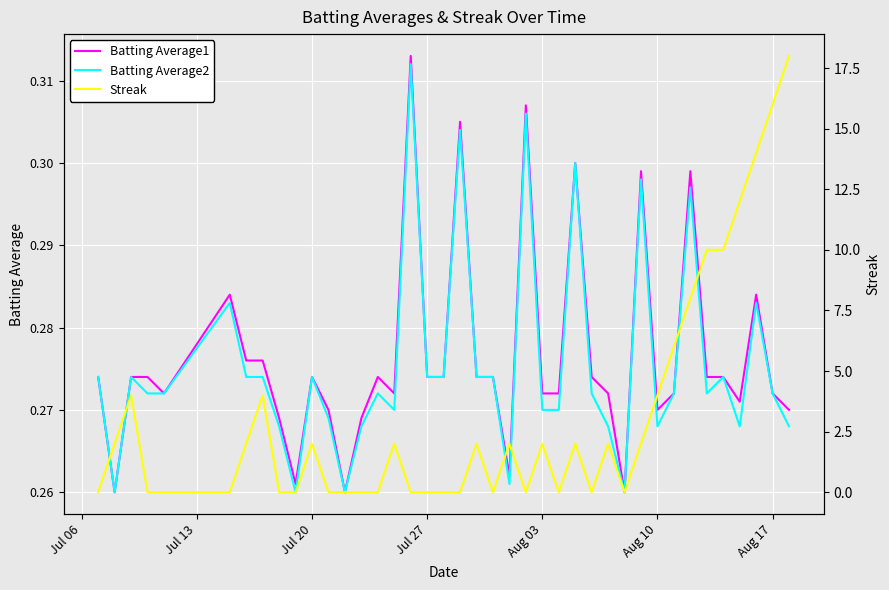

Reading right to left, list all the values displayed in this chart.

Batting Average1: 0.3	0.3	0.3	0.3	0.3	0.3	0.3	0.3	0.3	0.3	0.3	0.3	0.3	0.3	0.3	0.3	0.3	0.3	0.3	0.3	0.3	0.3	0.3	0.3	0.3	0.3	0.3	0.3	0.3	0.3	0.3	0.3	0.3	0.3	0.3	0.3	0.3	0.3	0.3	0.3
Batting Average2: 0.3	0.3	0.3	0.3	0.3	0.3	0.3	0.3	0.3	0.3	0.3	0.3	0.3	0.3	0.3	0.3	0.3	0.3	0.3	0.3	0.3	0.3	0.3	0.3	0.3	0.3	0.3	0.3	0.3	0.3	0.3	0.3	0.3	0.3	0.3	0.3	0.3	0.3	0.3	0.3
Streak: 18.0	16.0	14.0	12.0	10.0	10.0	8.0	6.0	4.0	2.0	0.0	2.0	0.0	2.0	0.0	2.0	0.0	2.0	0.0	2.0	0.0	0.0	0.0	0.0	2.0	0.0	0.0	0.0	0.0	2.0	0.0	0.0	4.0	2.0	0.0	0.0	0.0	4.0	2.0	0.0